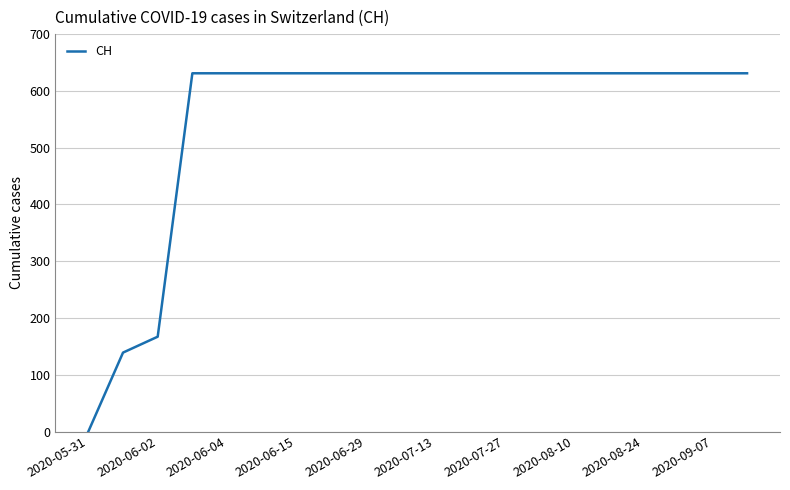

What is the maximum value shown in the chart?

631